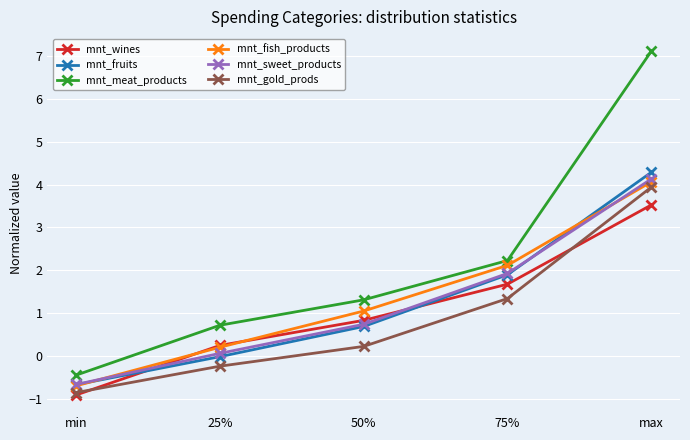

What is the sum of all mnt_fish_products values?

6.8